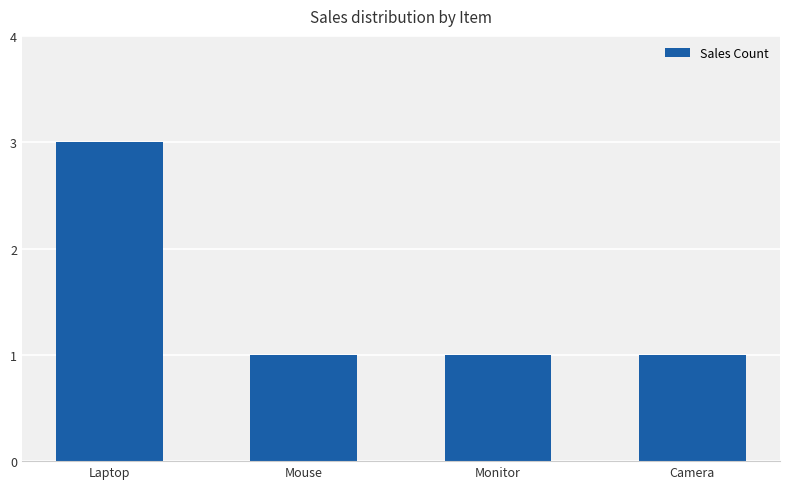

What is the sum of all values?

6